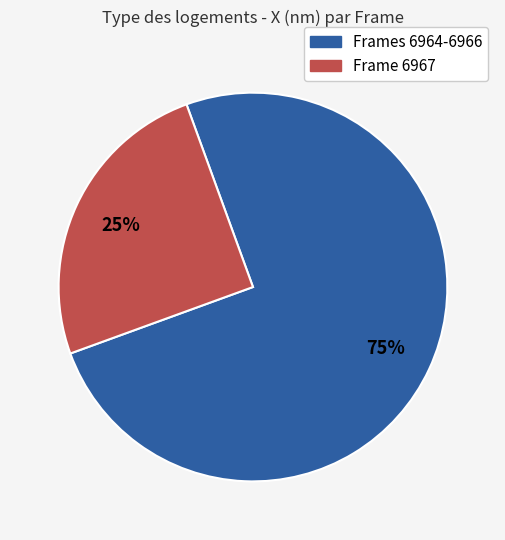

To the nearest percent, what is the difference between the largest and smallest slice percentages?

50%